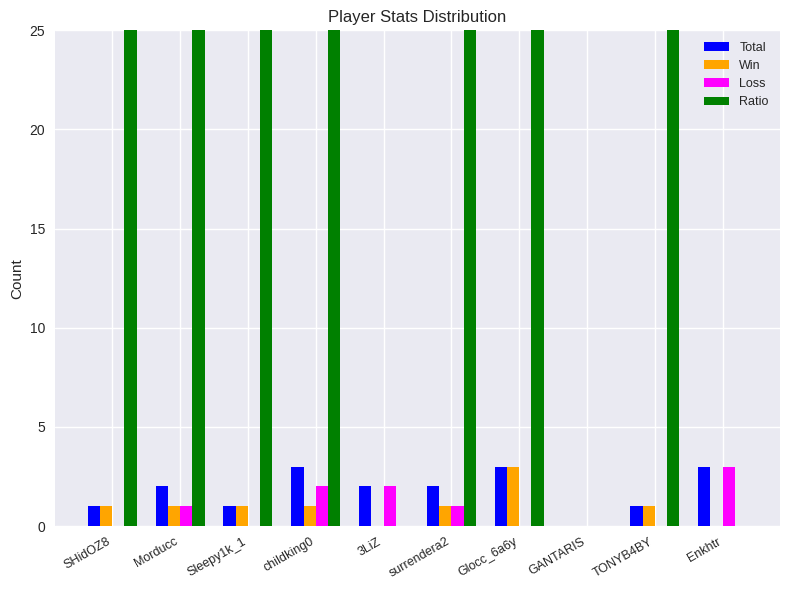

What is the value of the Ratio bar at the 4th from the left?

33